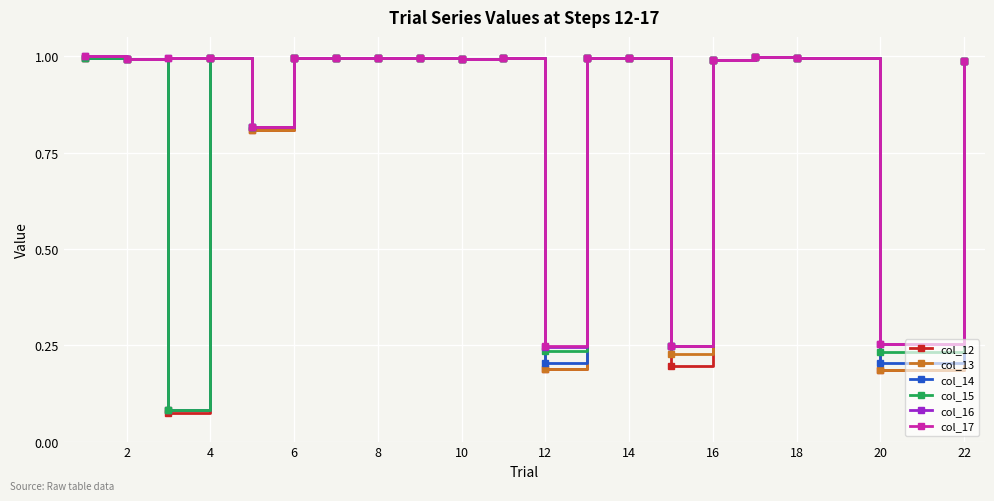

What are all the series names shown in the legend?

col_12, col_13, col_14, col_15, col_16, col_17